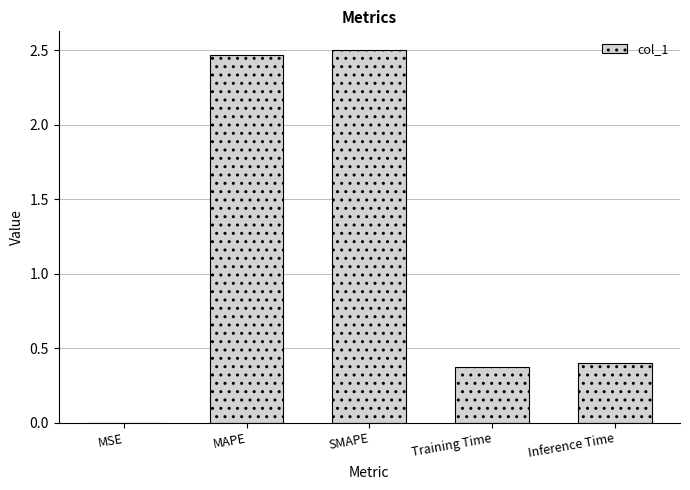

The chart shows a value of 0.2 at Inference Time. True or false?

False